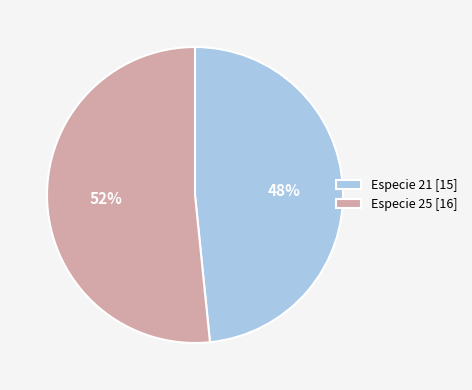

To the nearest percent, what is the average slice percentage?

50%